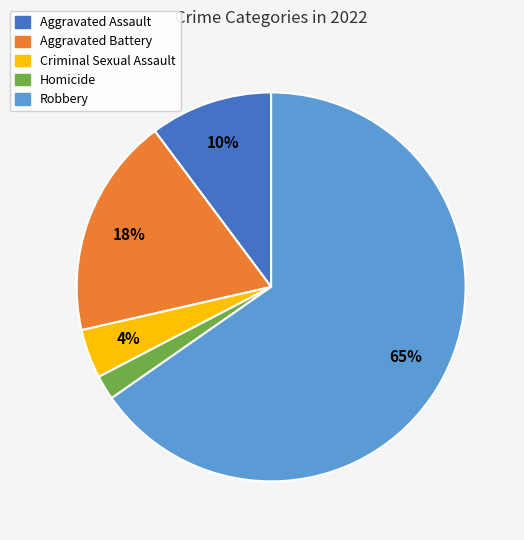

Is there a majority slice in this chart?

Yes